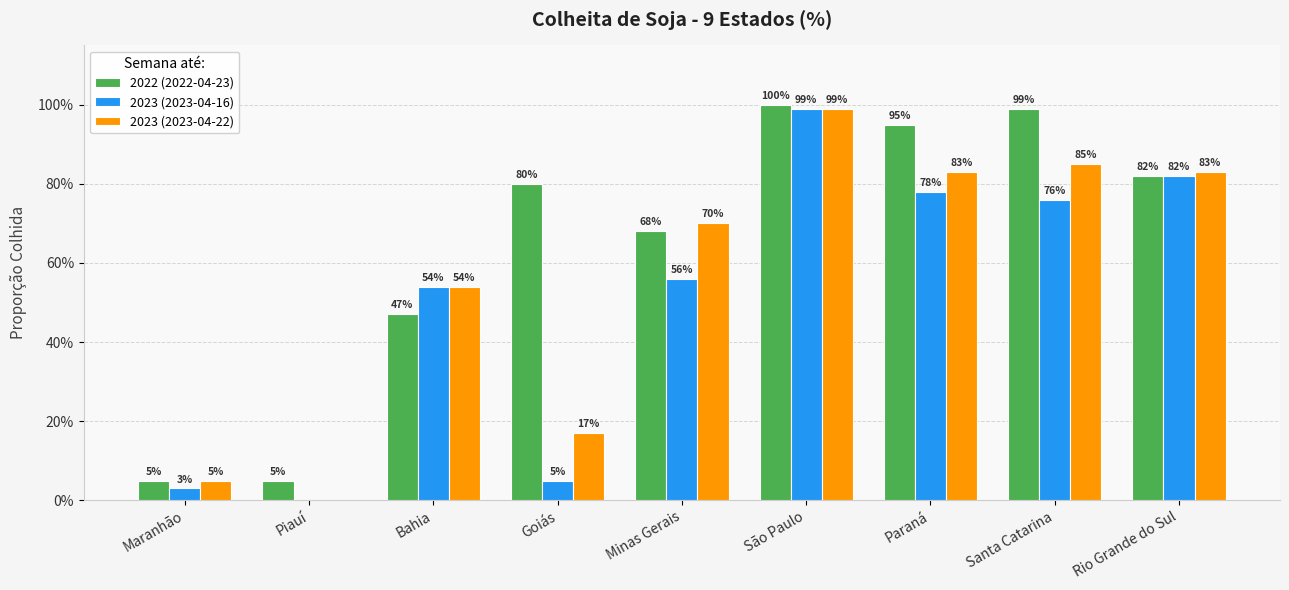

Reading left to right, what are all the values shown in this chart?

2022 (2022-04-23): 0.1	0.1	0.5	0.8	0.7	1.0	0.9	1.0	0.8
2023 (2023-04-16): 0.0	0.0	0.5	0.1	0.6	1.0	0.8	0.8	0.8
2023 (2023-04-22): 0.1	0.0	0.5	0.2	0.7	1.0	0.8	0.8	0.8